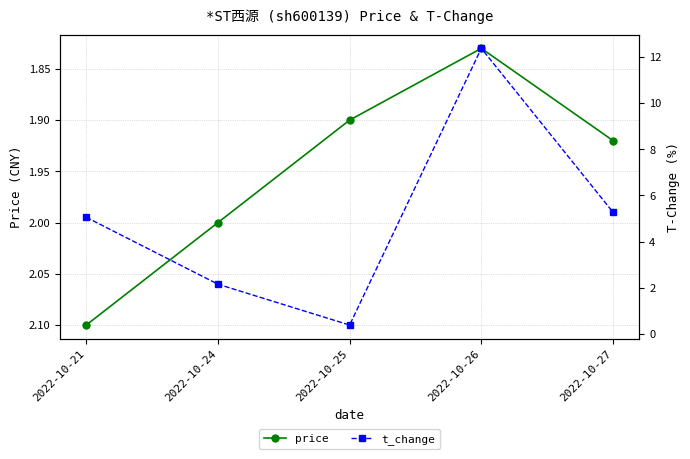

Where is the first local minimum for price?

2022-10-26